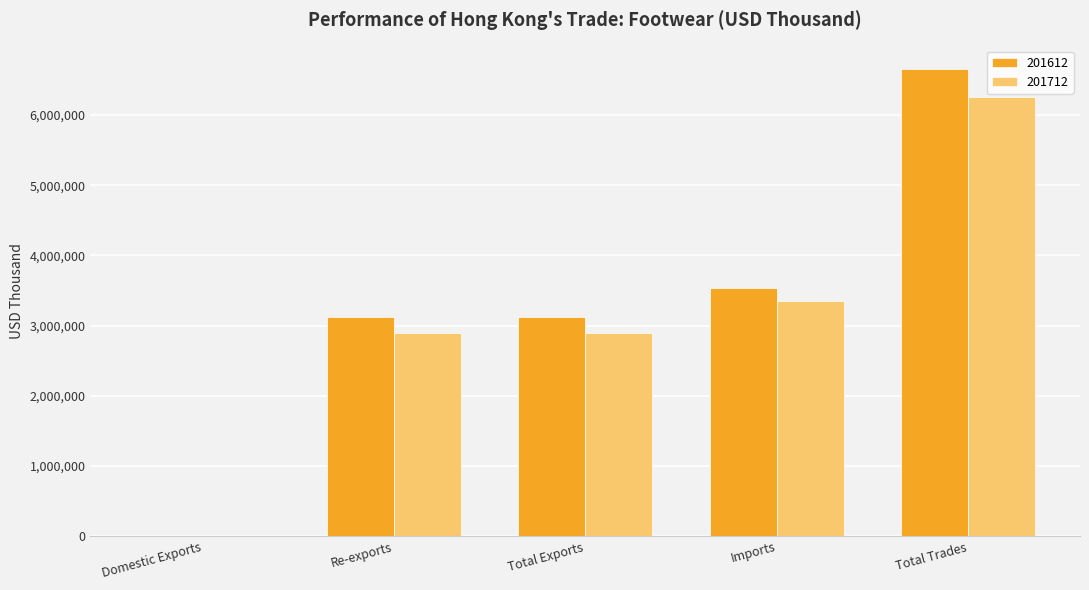

The value of 201612 at Imports is 2197971.3. True or false?

False